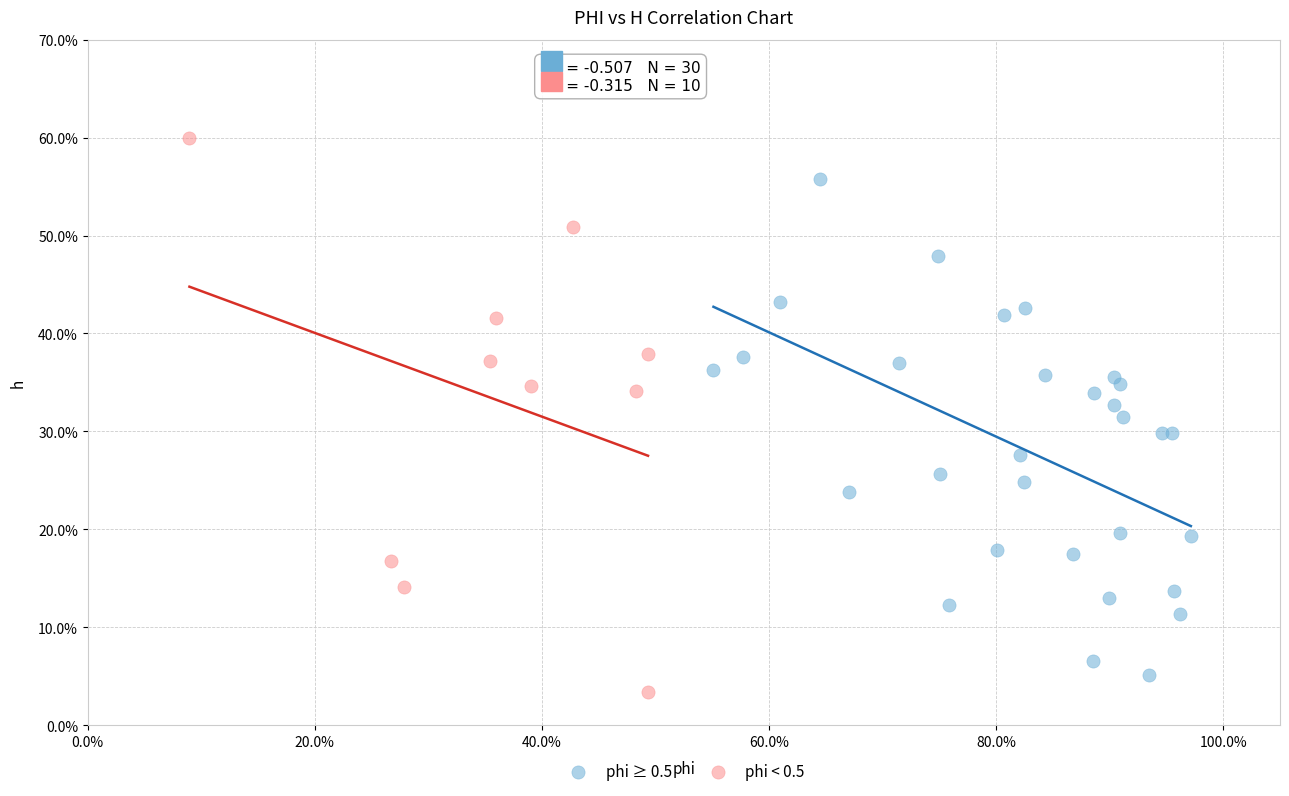

What are all the series names shown in the legend?

phi ≥ 0.5, phi < 0.5